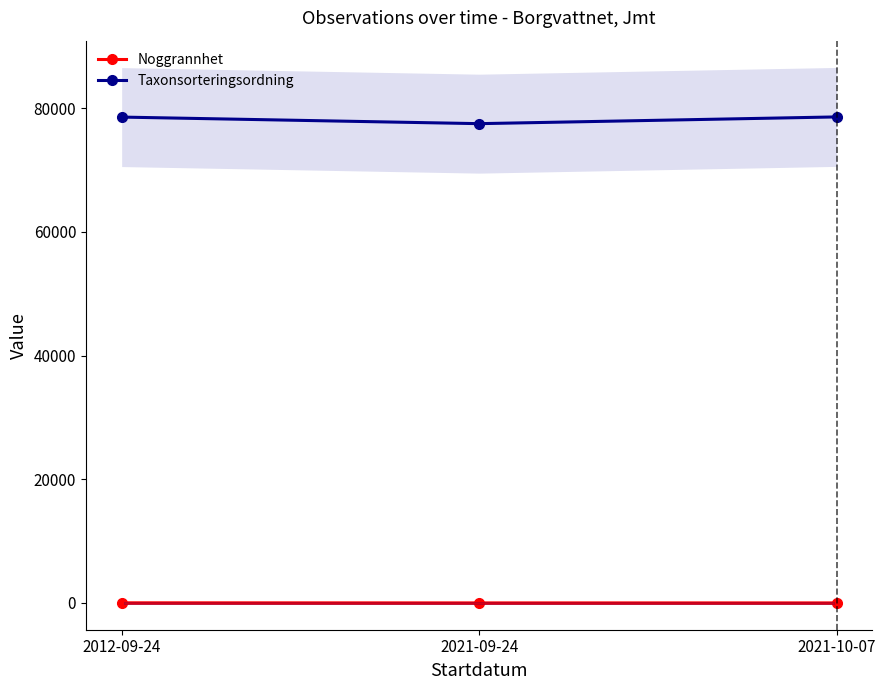

Which series has the largest total across all categories?

Taxonsorteringsordning